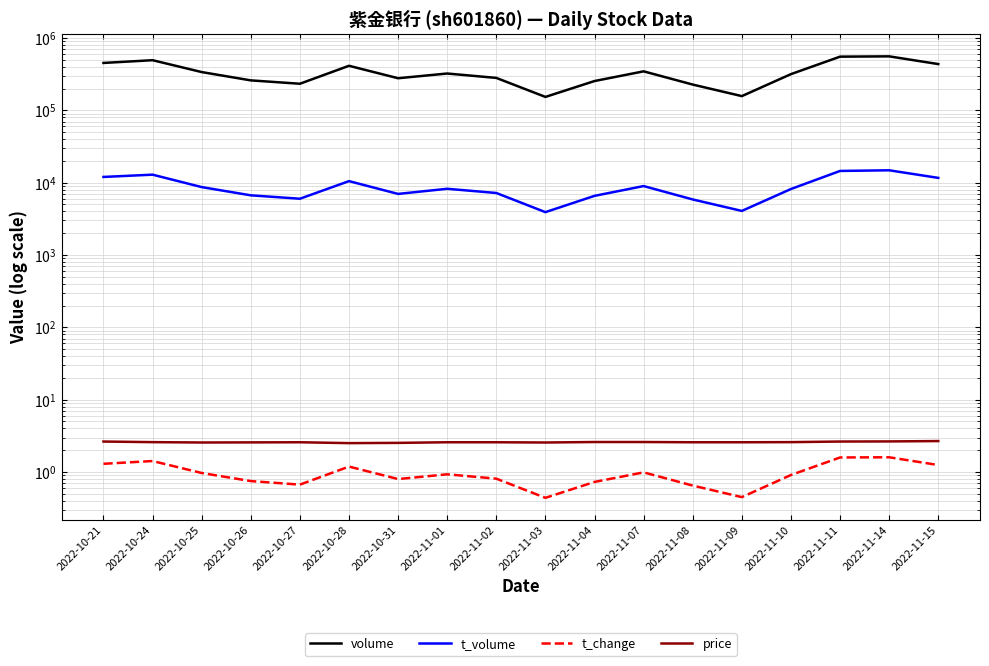

How many interior local peaks does the t_change series have?

5